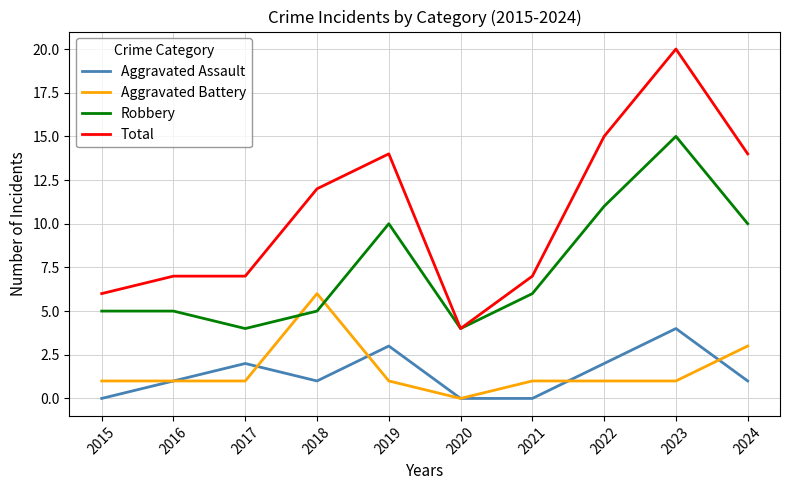

What value does the Total series have at 2019?

14